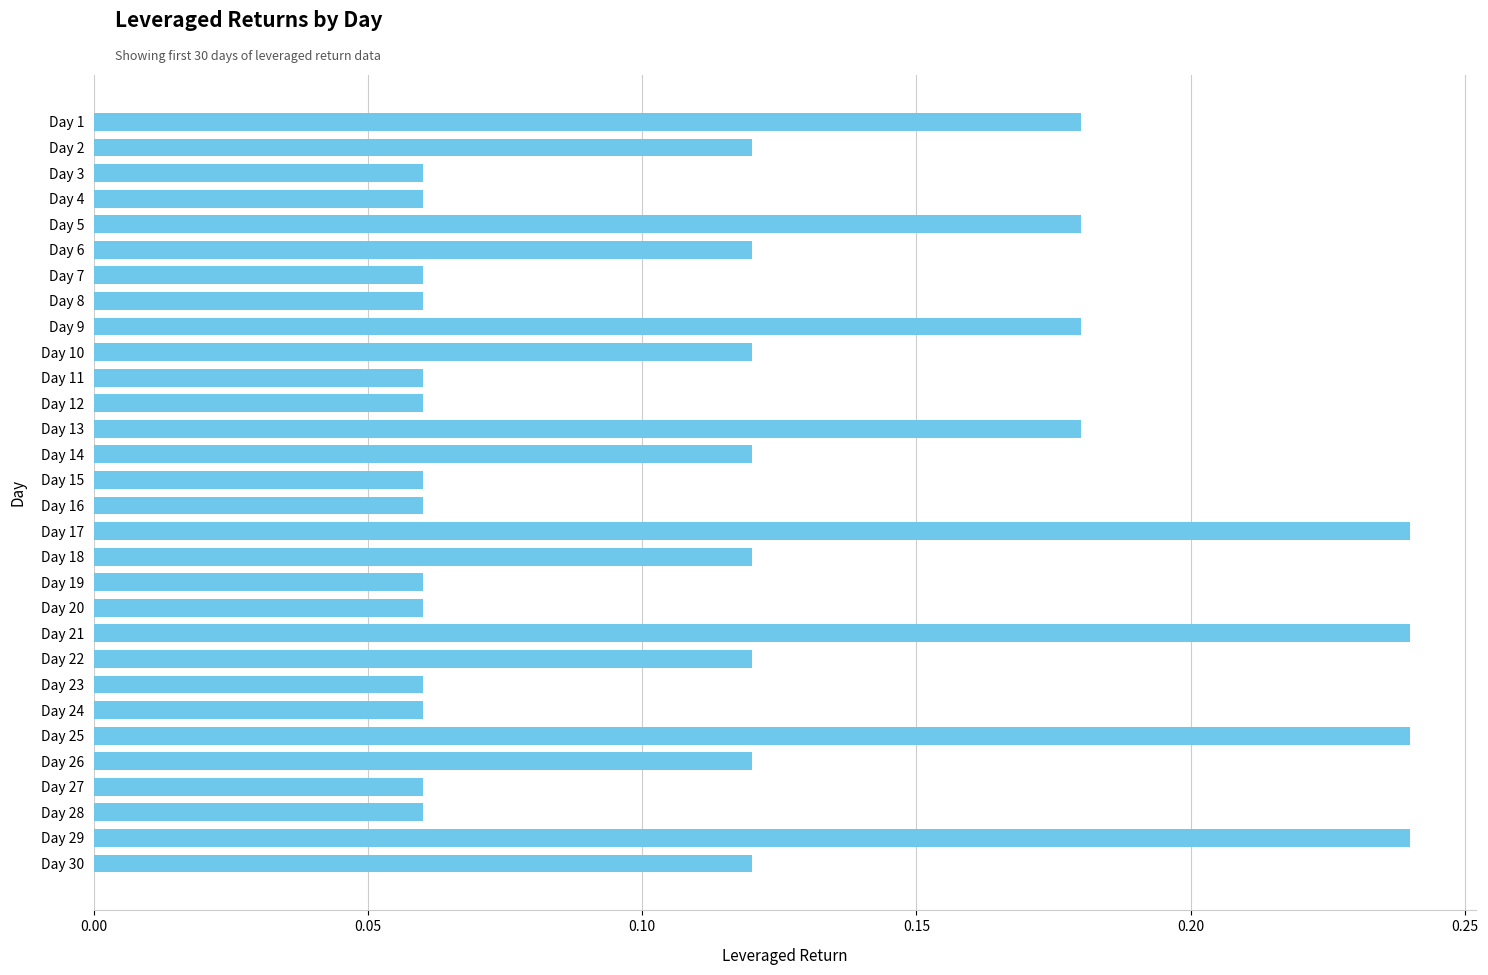

Are the bars horizontal?

Yes